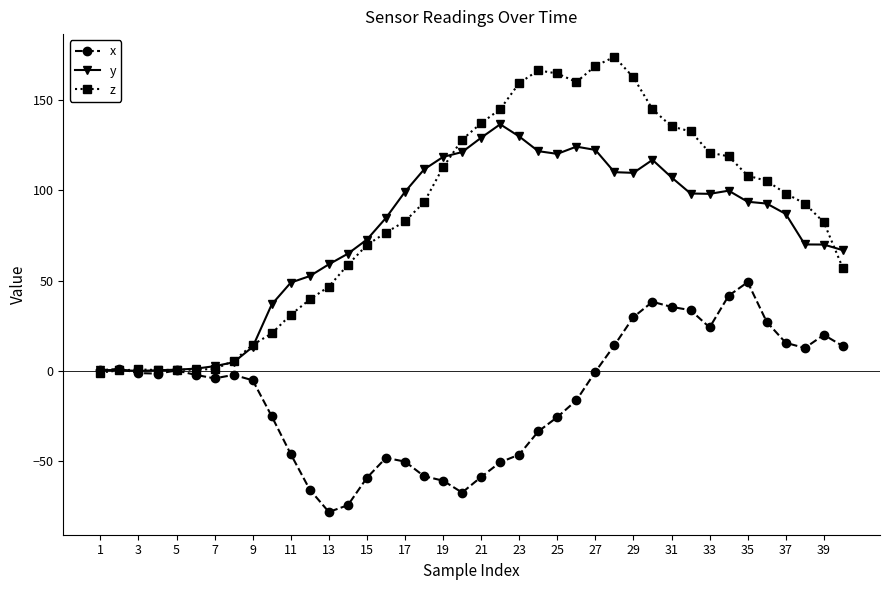

What is the minimum value shown in the chart?

-77.9